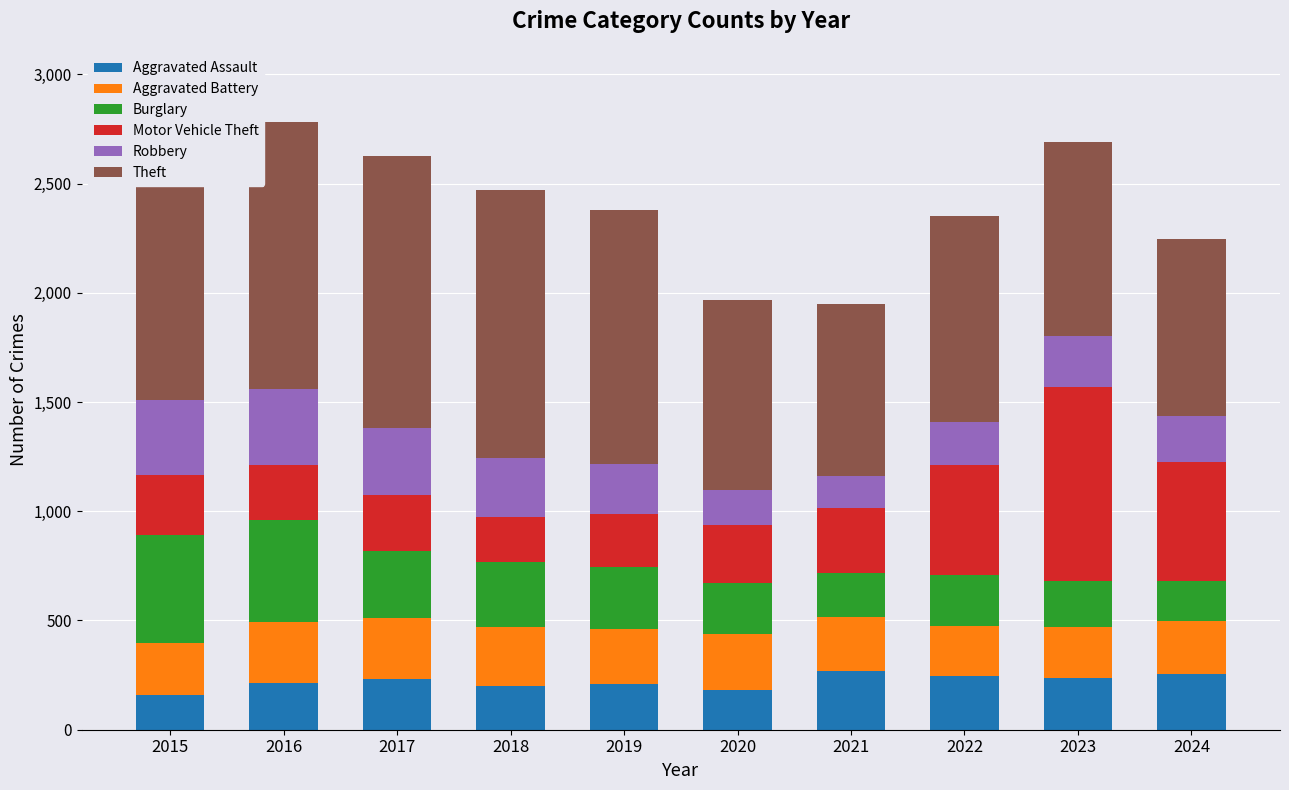

What is the minimum value for Aggravated Assault?

158